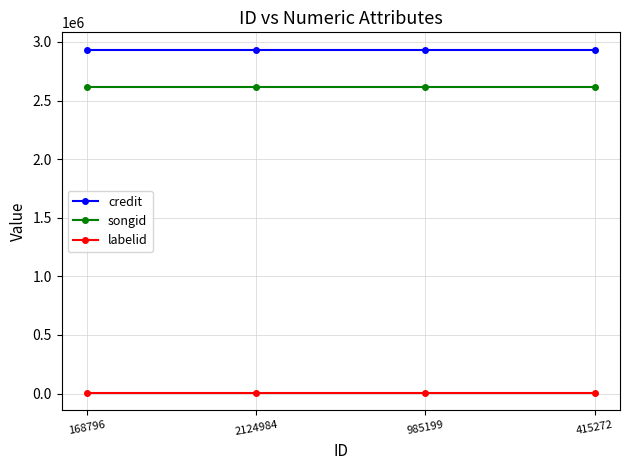

Which series has the largest total across all categories?

credit